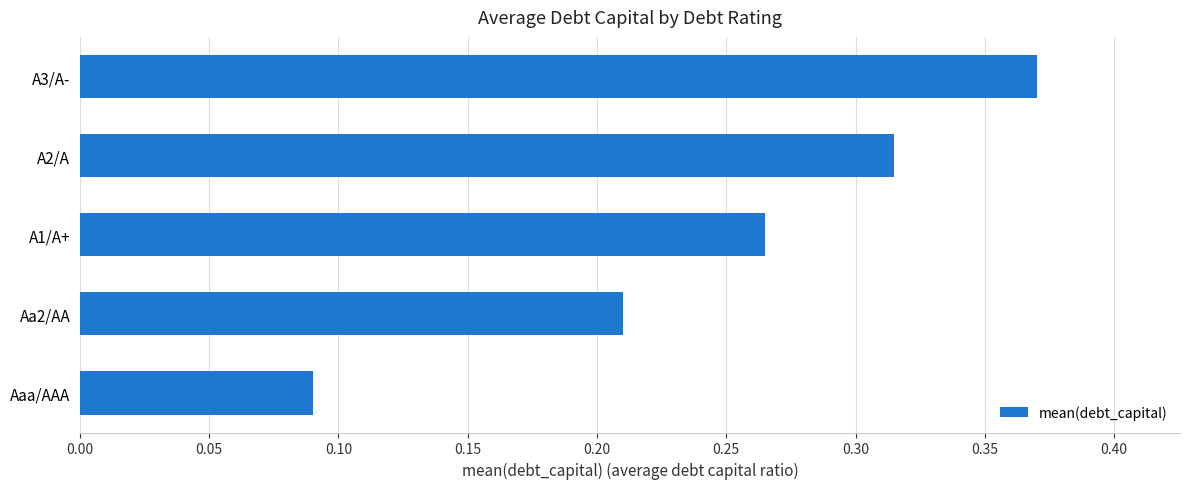

List the labels in order of value, largest first.

A3/A-, A2/A, A1/A+, Aa2/AA, Aaa/AAA